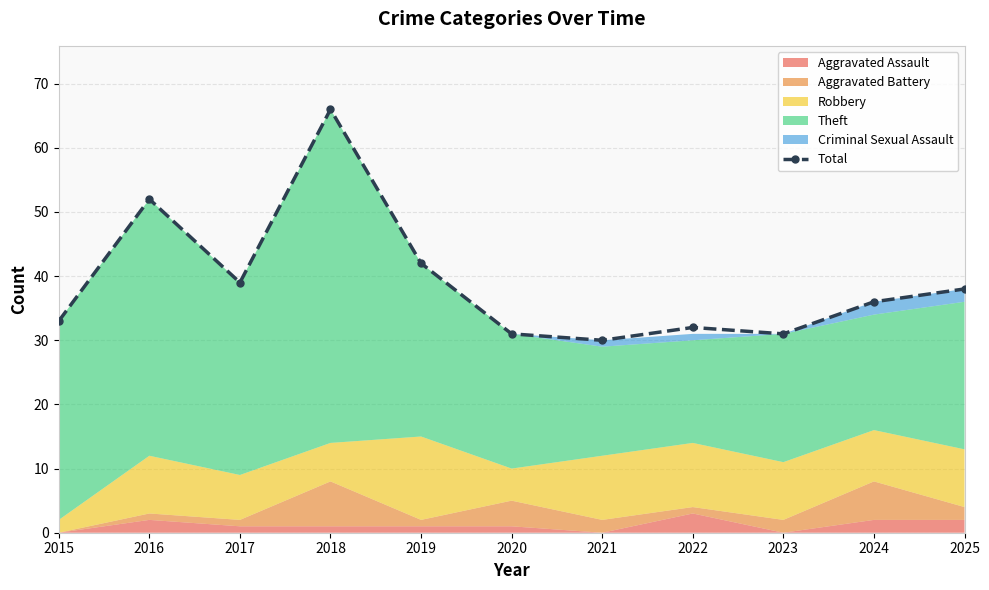

Reading left to right, list all the values displayed in this chart.

33	52	39	66	42	31	30	32	31	36	38